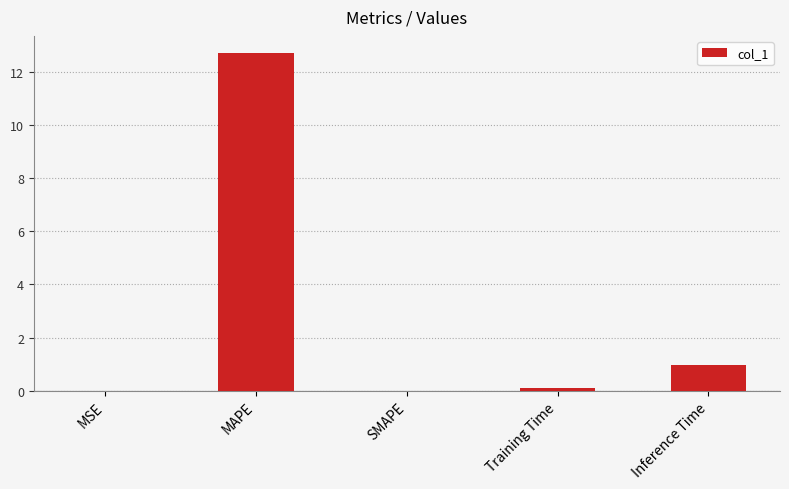

Is it true that the value at Inference Time is 1.0?

True